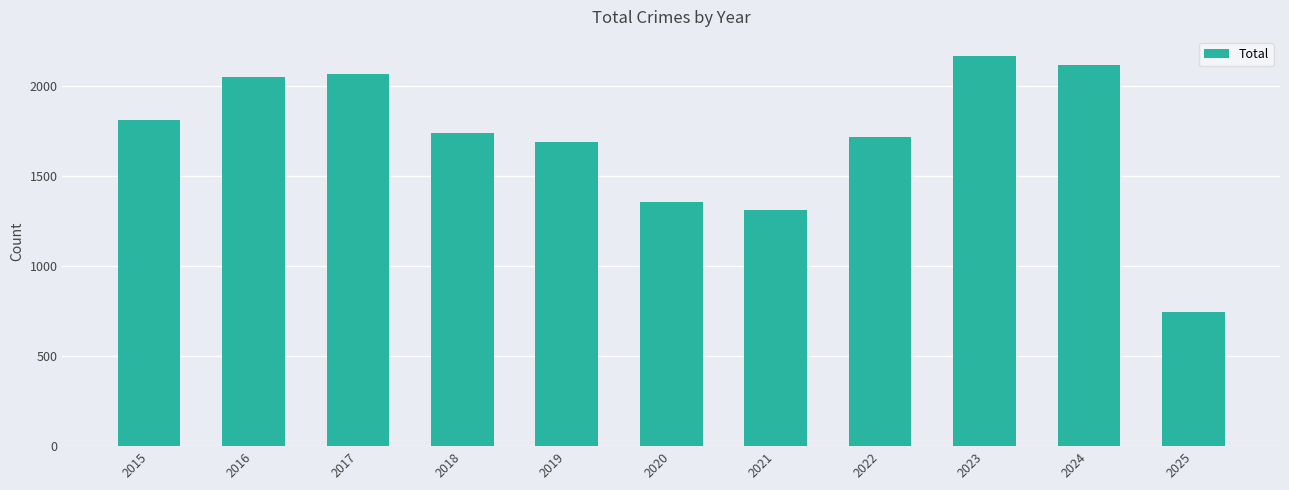

Count the number of data series in this chart.

1